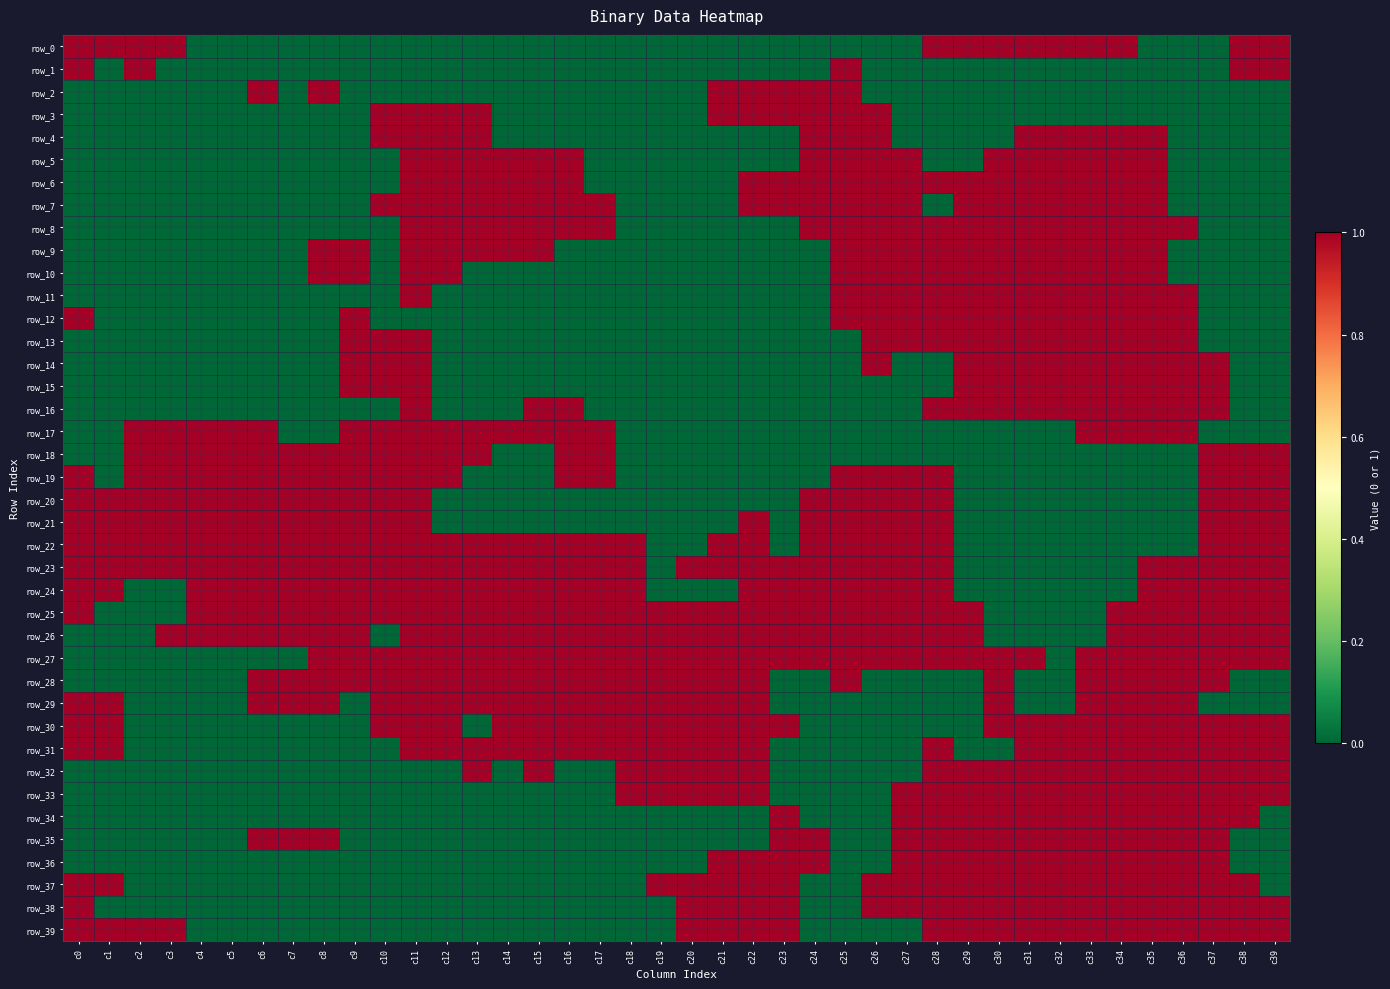

List the labels in order of row_21 value, smallest first.

c12, c13, c14, c15, c16, c17, c18, c19, c20, c21, c23, c29, c30, c31, c32, c33, c34, c35, c36, c0, c1, c2, c3, c4, c5, c6, c7, c8, c9, c10, c11, c22, c24, c25, c26, c27, c28, c37, c38, c39